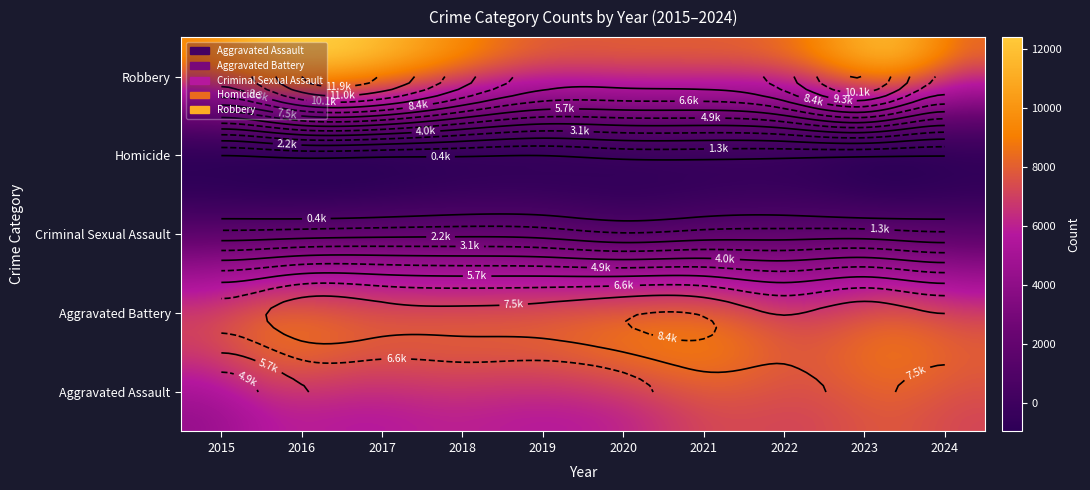

Which series changed the most between 2018 and 2021?

Robbery